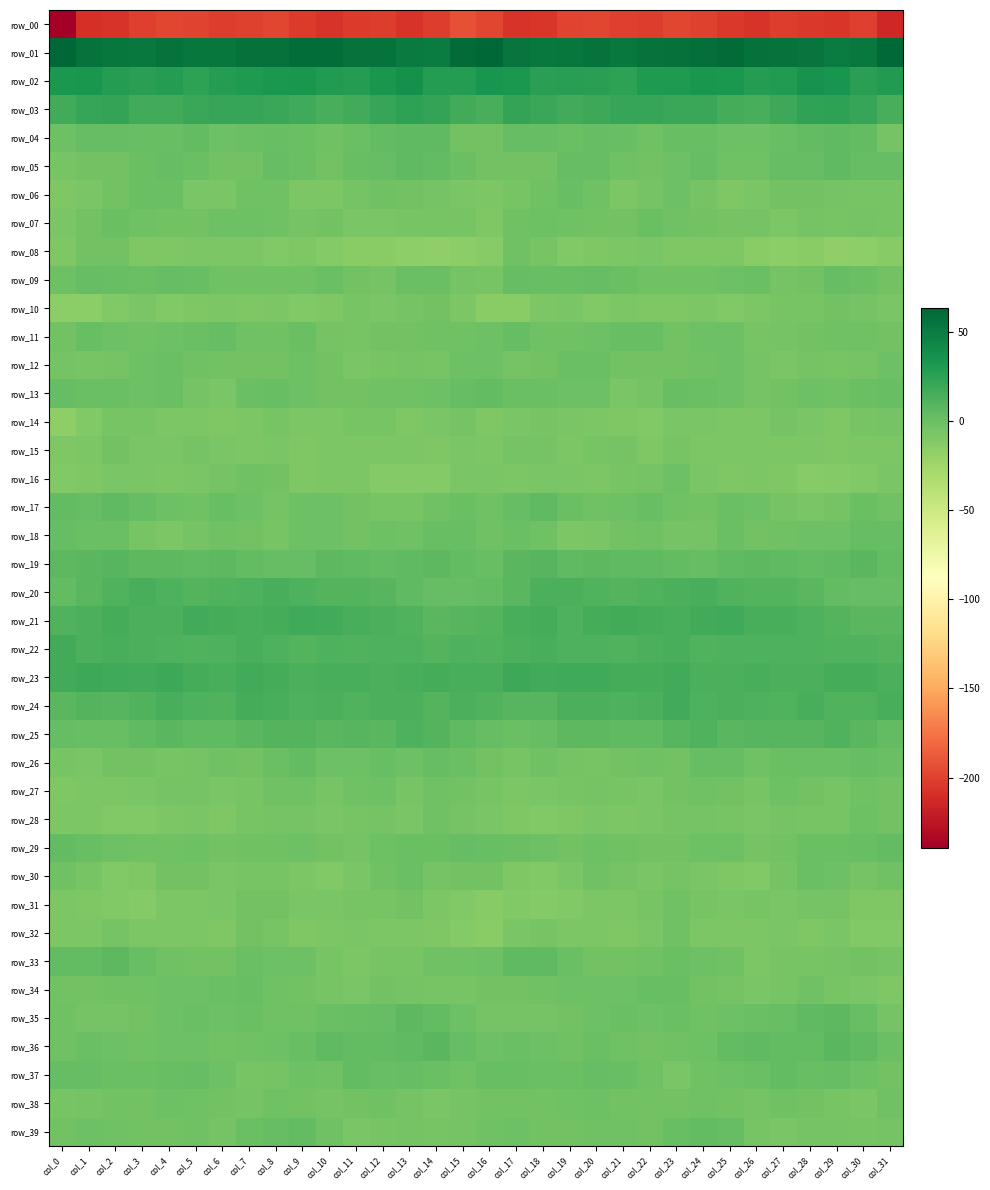

The value of row_11 at col_22 is 1.4. True or false?

True